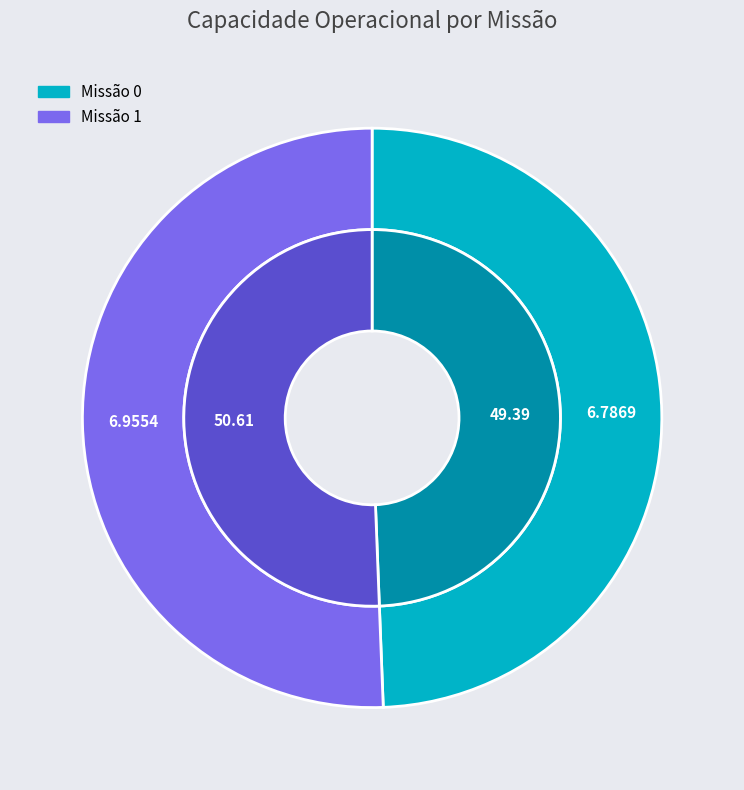

Is 0 the majority of the pie?

No